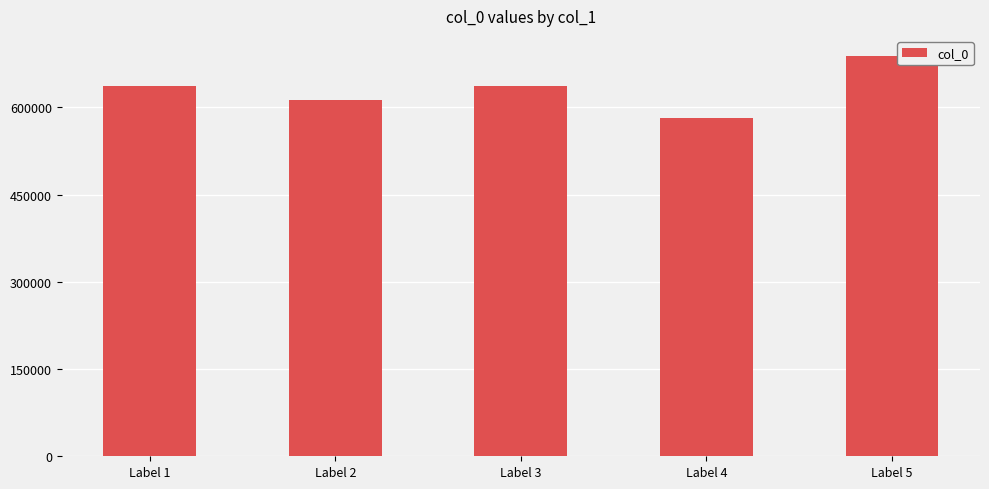

What is the minimum value shown in the chart?

581724